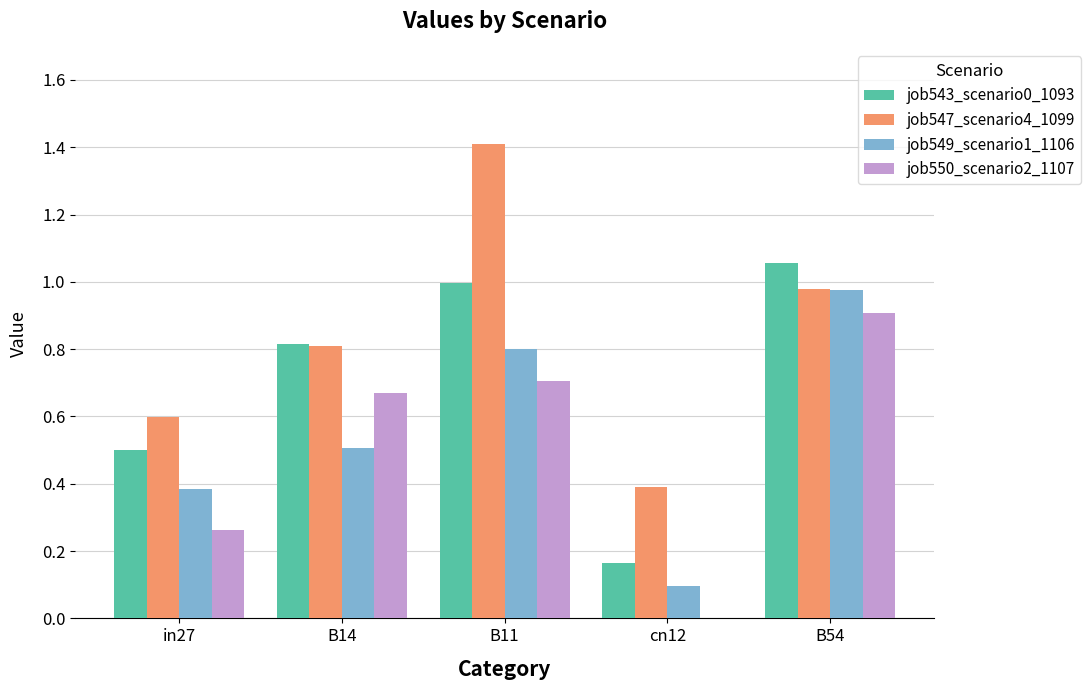

Read the job547_scenario4_1099 value at cn12.

0.4